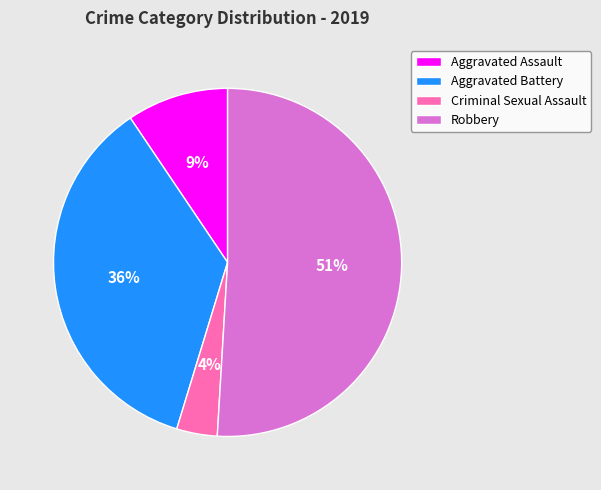

Is Aggravated Assault the majority of the pie?

No